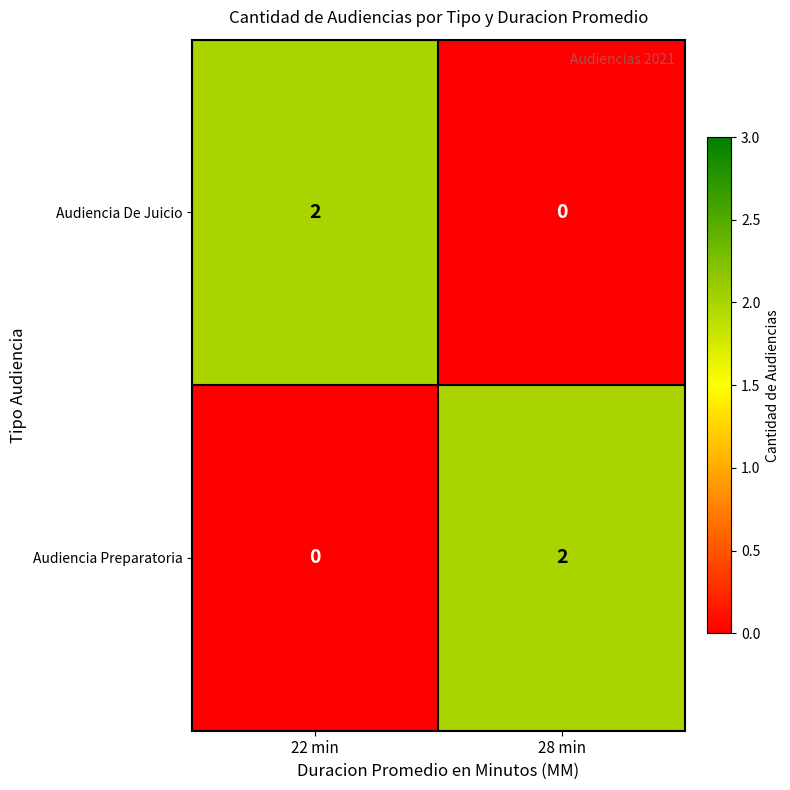

Reading right to left, list all the values displayed in this chart.

Audiencia De Juicio: 0	2
Audiencia Preparatoria: 2	0